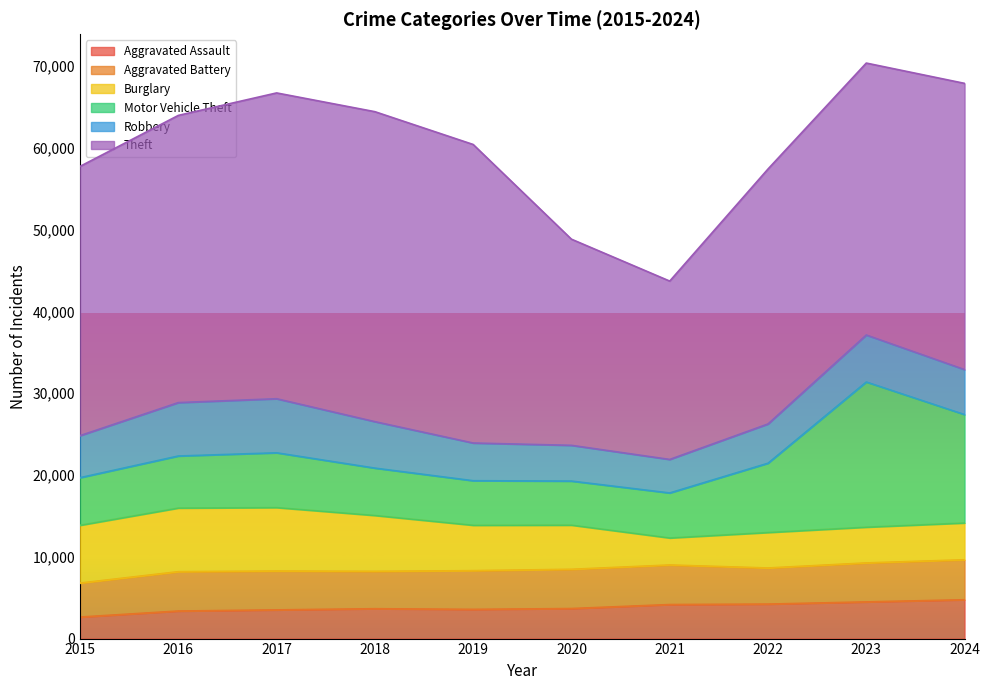

Count the number of data series in this chart.

6